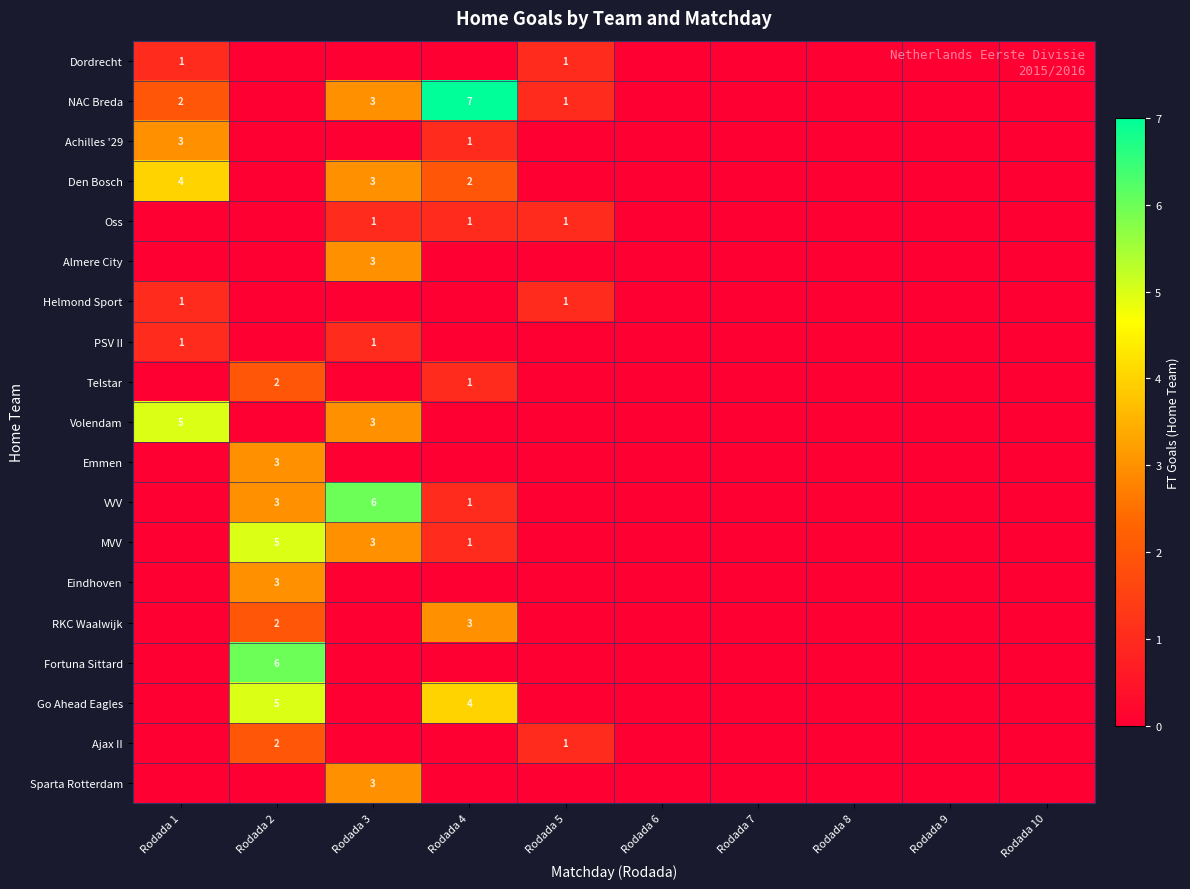

Is it true that RKC Waalwijk equals 2 at Rodada 2?

True